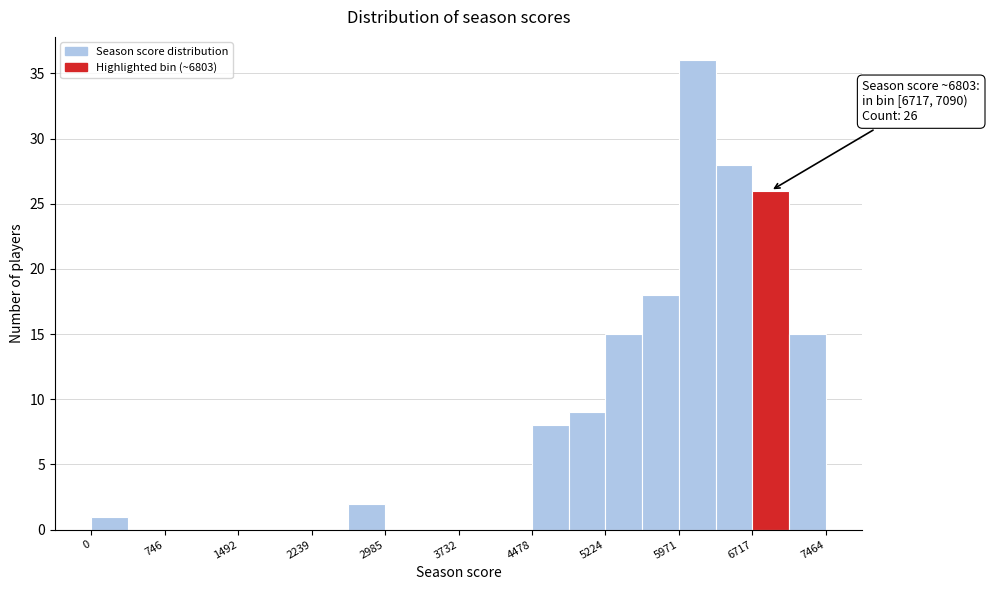

Around what value on the x-axis is the tallest bar? Give the approximate position of its centre, as read against the axis.

6200